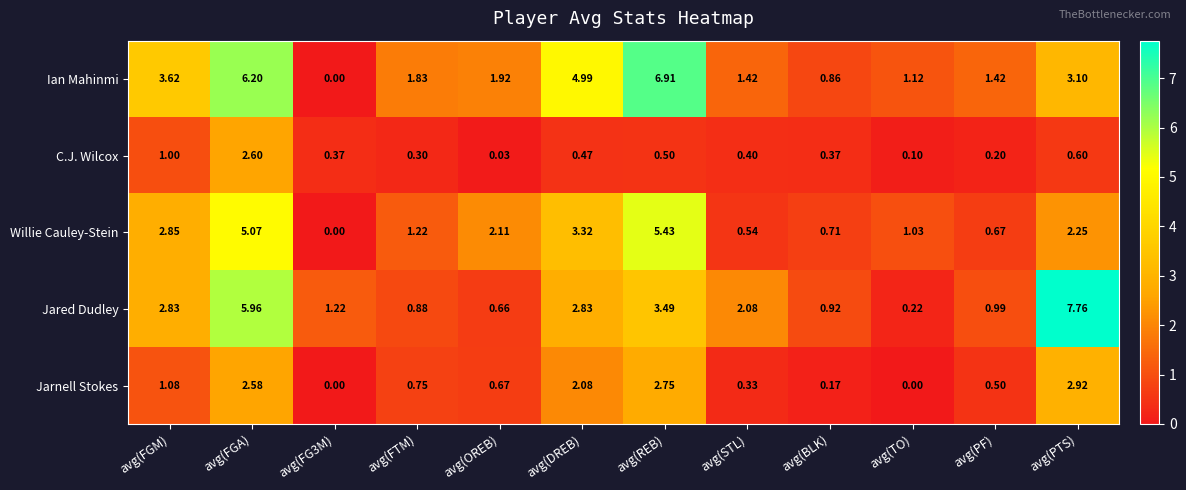

Where is C.J. Wilcox nearest to the value 1?

avg(FGM)